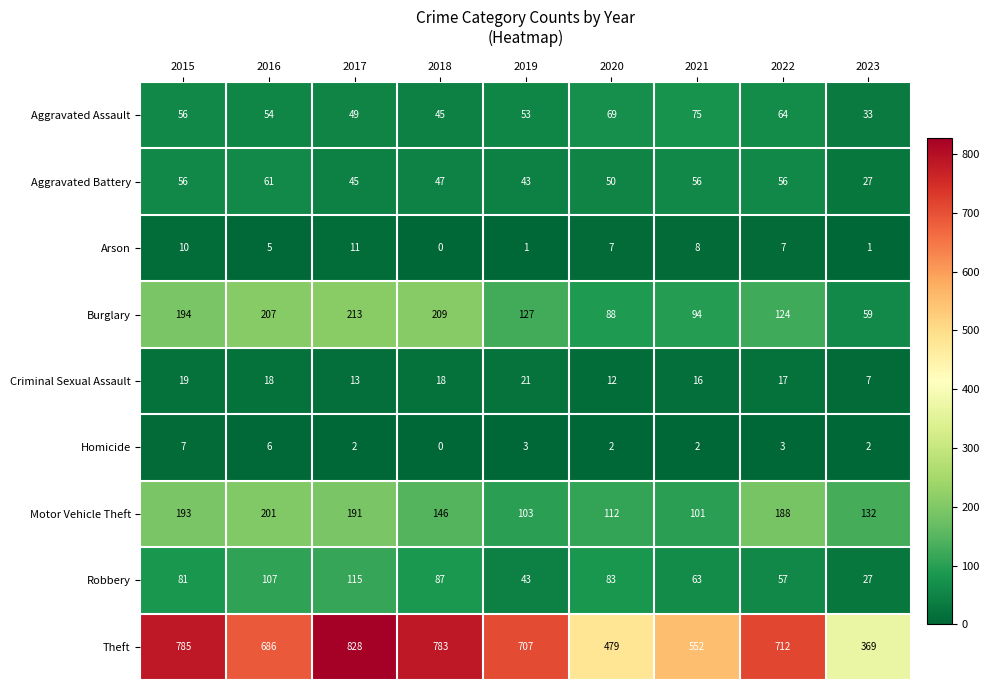

Which category has the highest value across all series?

2017